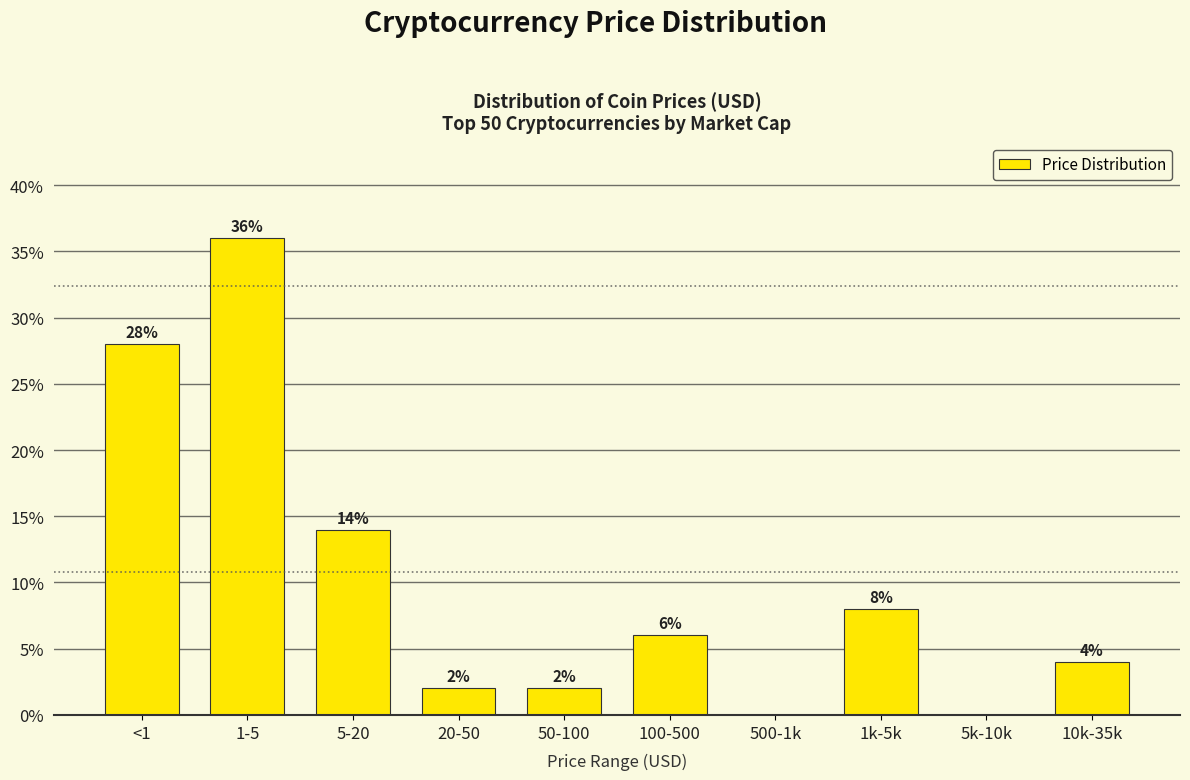

Reading left to right, transcribe all the data shown in this chart.

<1=28.0	1-5=36.0	5-20=14.0	20-50=2.0	50-100=2.0	100-500=6.0	500-1k=0.0	1k-5k=8.0	5k-10k=0.0	10k-35k=4.0